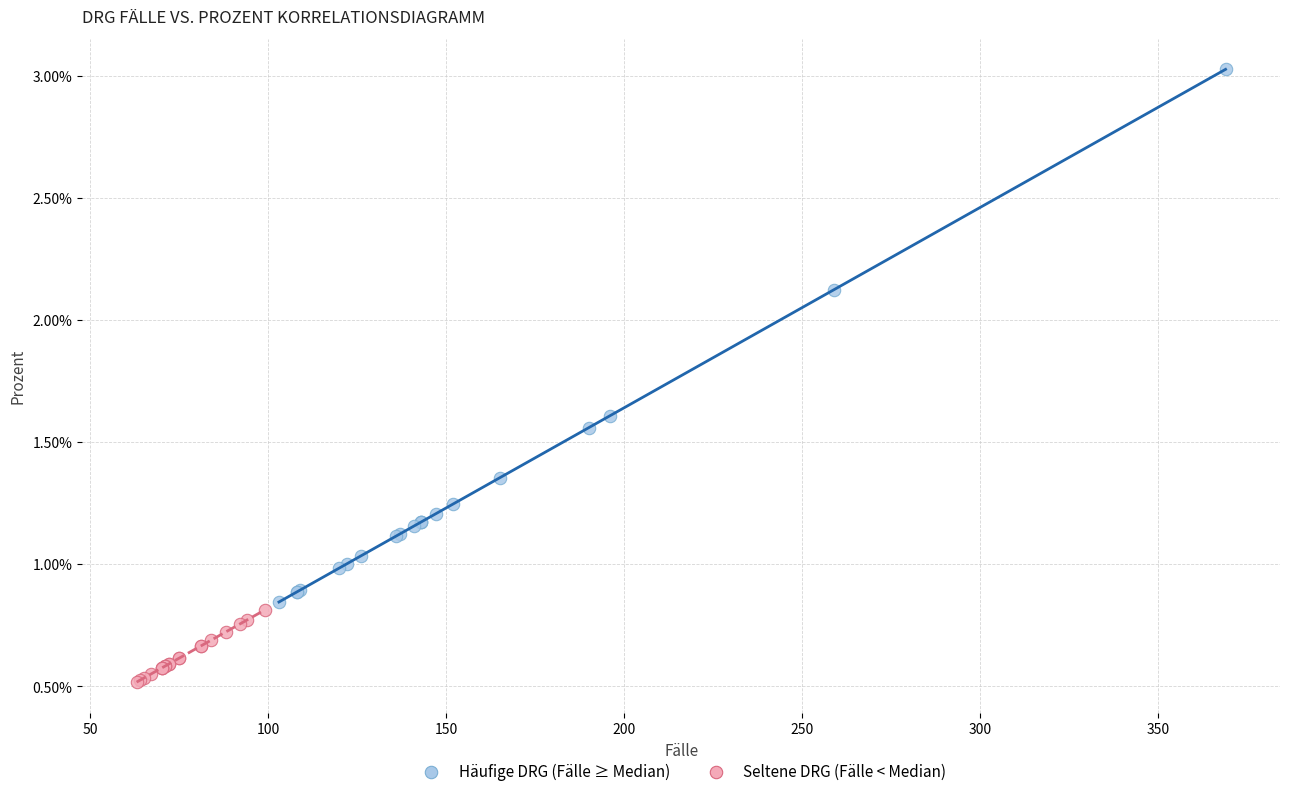

Which series reaches the minimum Y coordinate?

Seltene DRG (Fälle < Median)